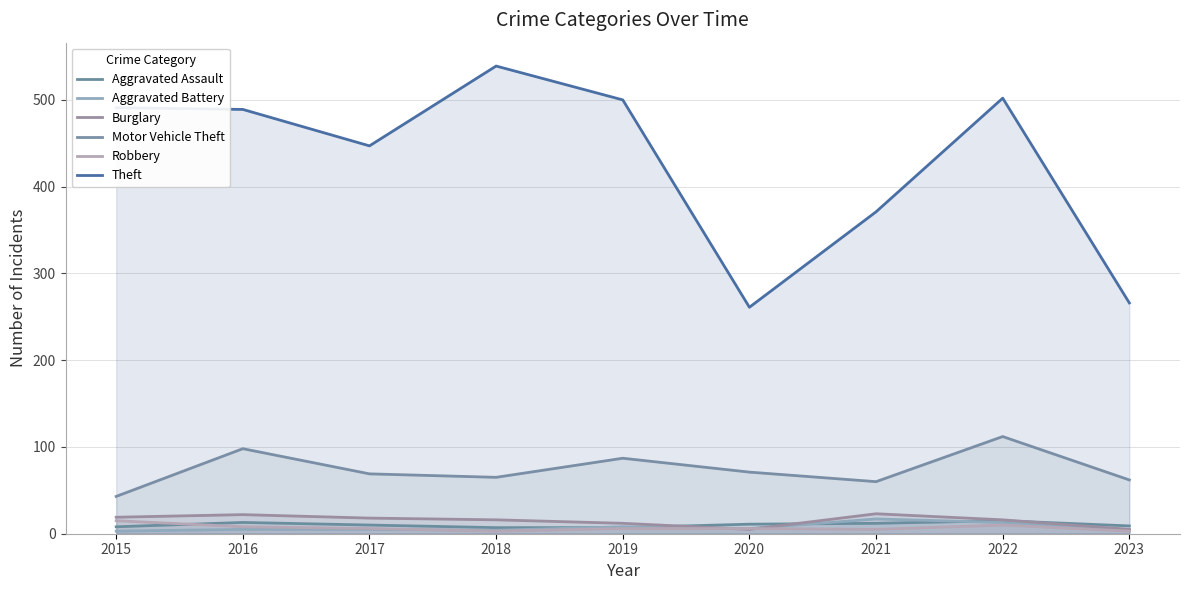

What is the minimum value for Burglary?

5